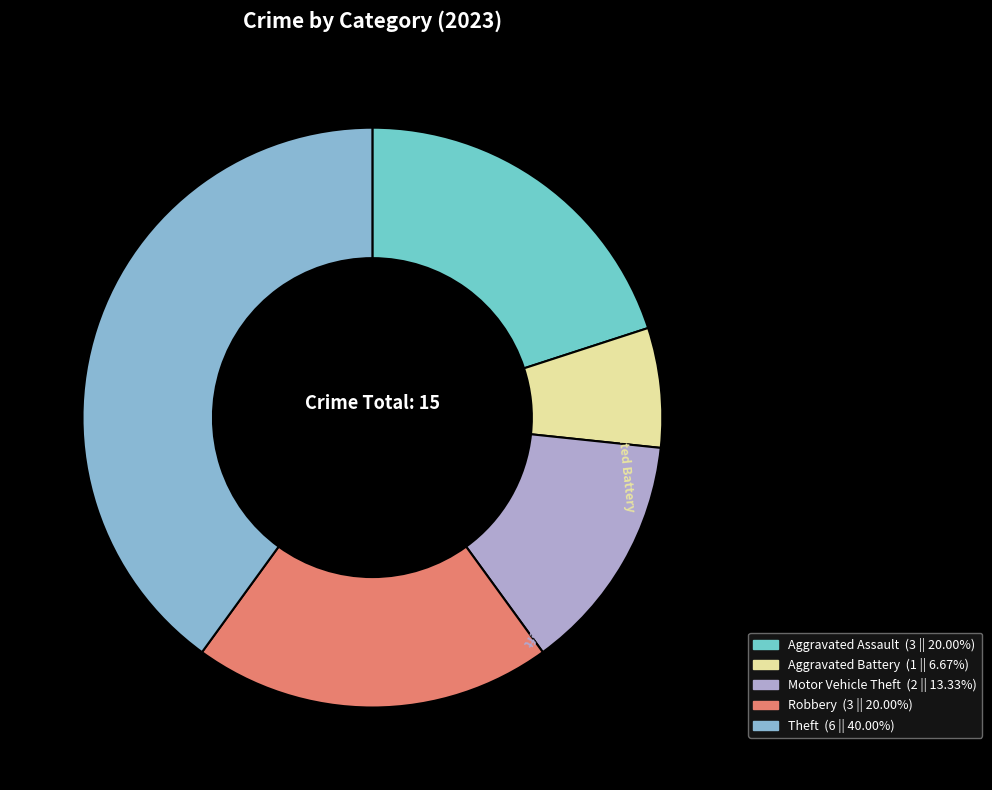

Which slice is the largest?

Theft